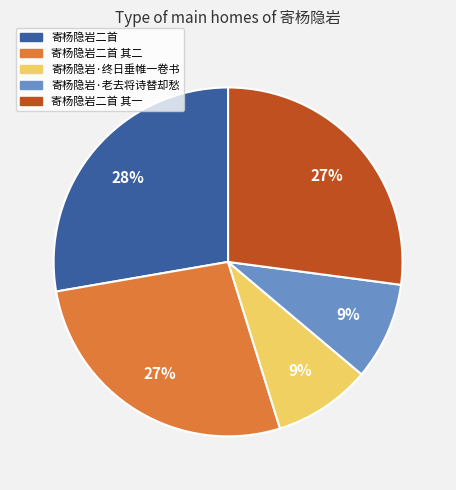

To the nearest percent, what is the difference between the largest and smallest slice percentages?

19%